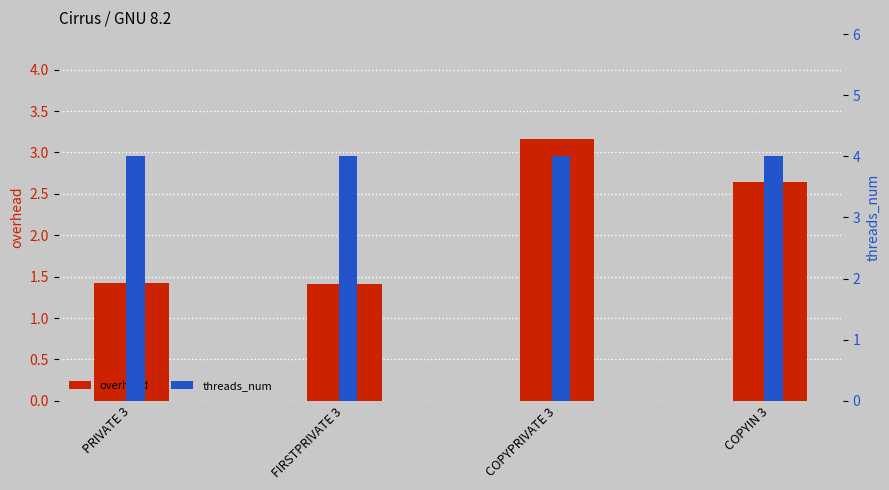

How many distinct data groups are displayed?

2